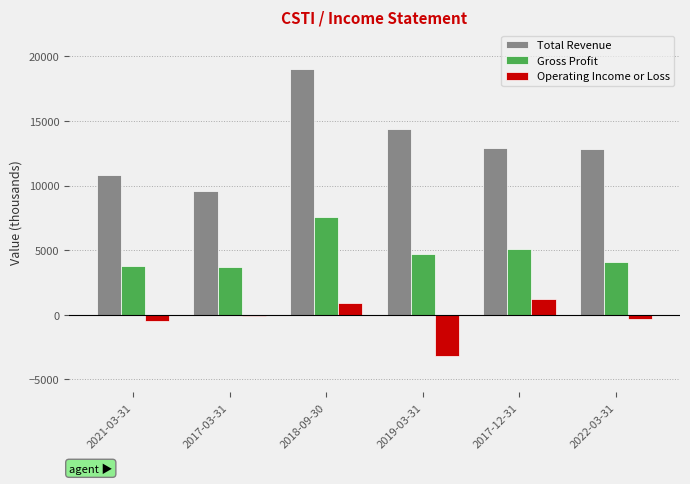

What is the value of the Gross Profit bar at the 3rd from the left?

7600